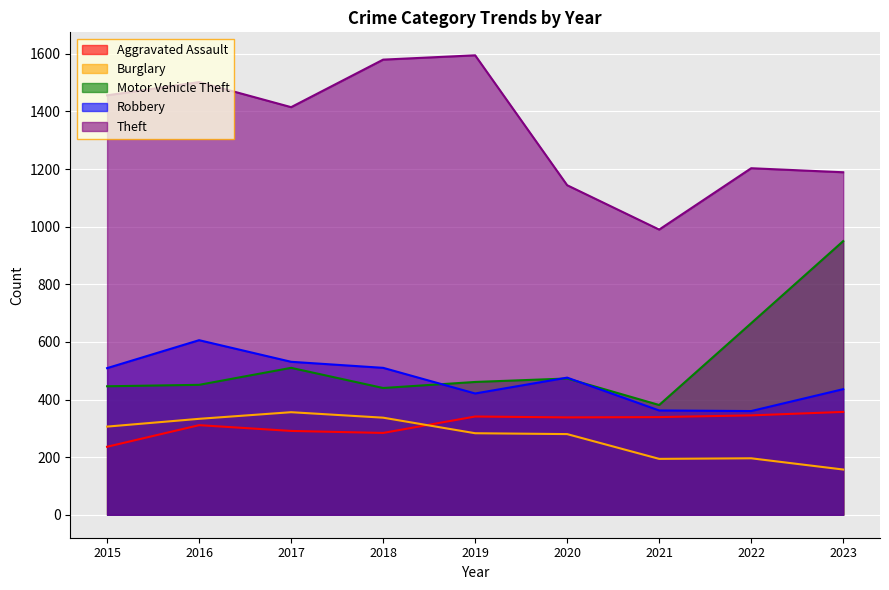

How many lines are shown in the chart?

5